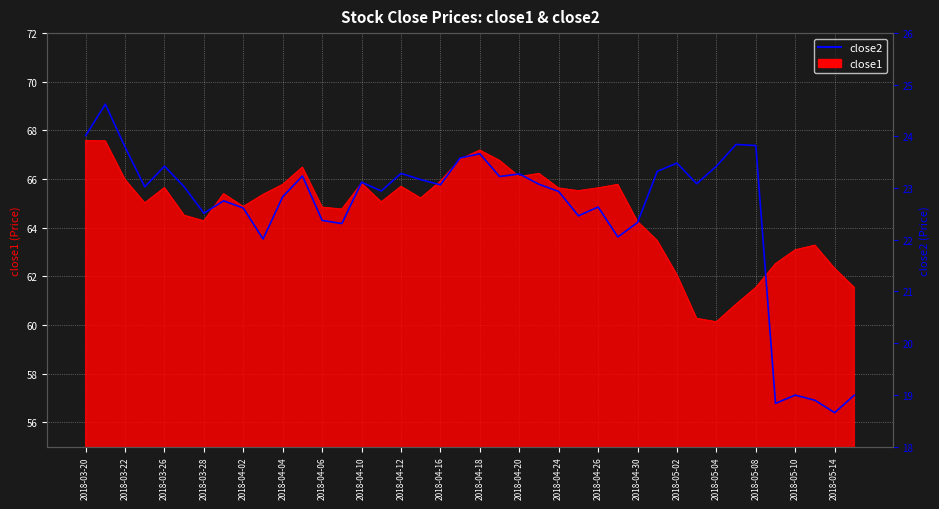

What is the value of the 33rd point from the left?

23.4